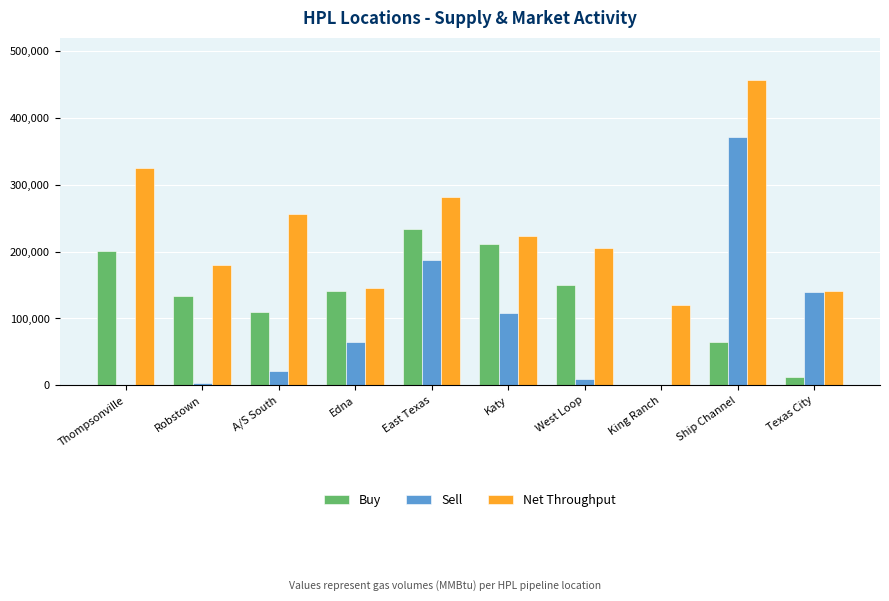

What is the sum of the Net Throughput values at East Texas and King Ranch?

402089